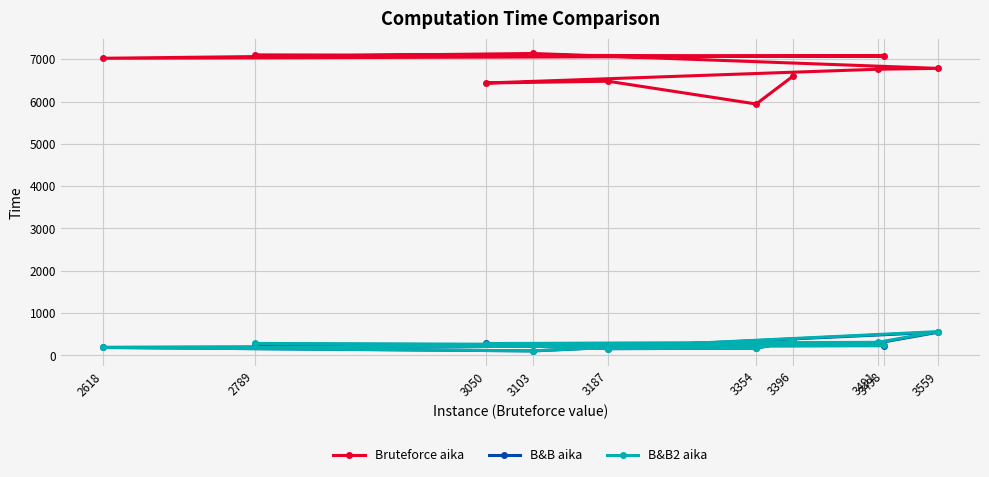

True or false: B&B aika has more than 1 interior local peaks.

False